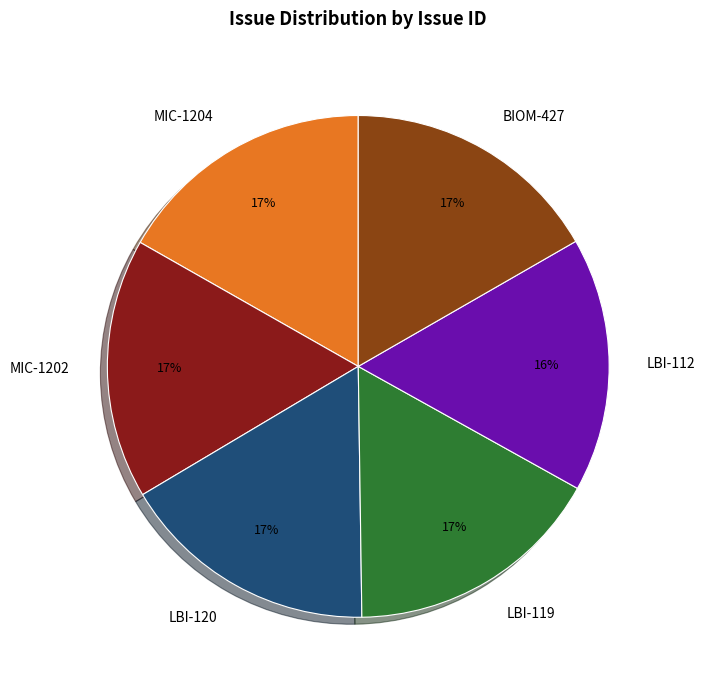

Does MIC-1204 represent more than half of the total?

No